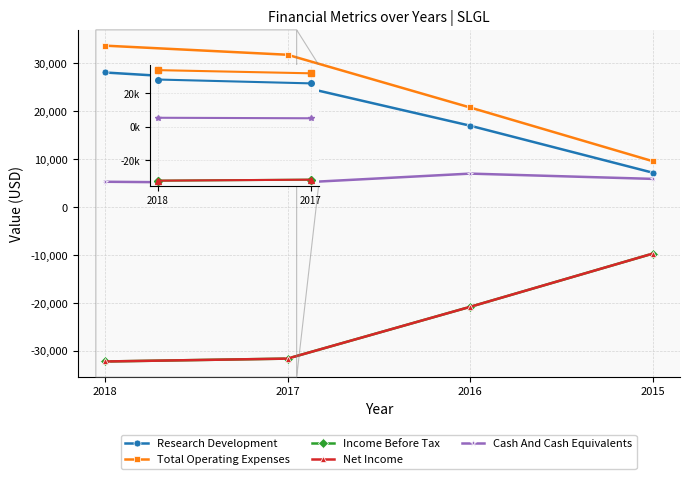

Is this an area chart (filled region under the line)?

No